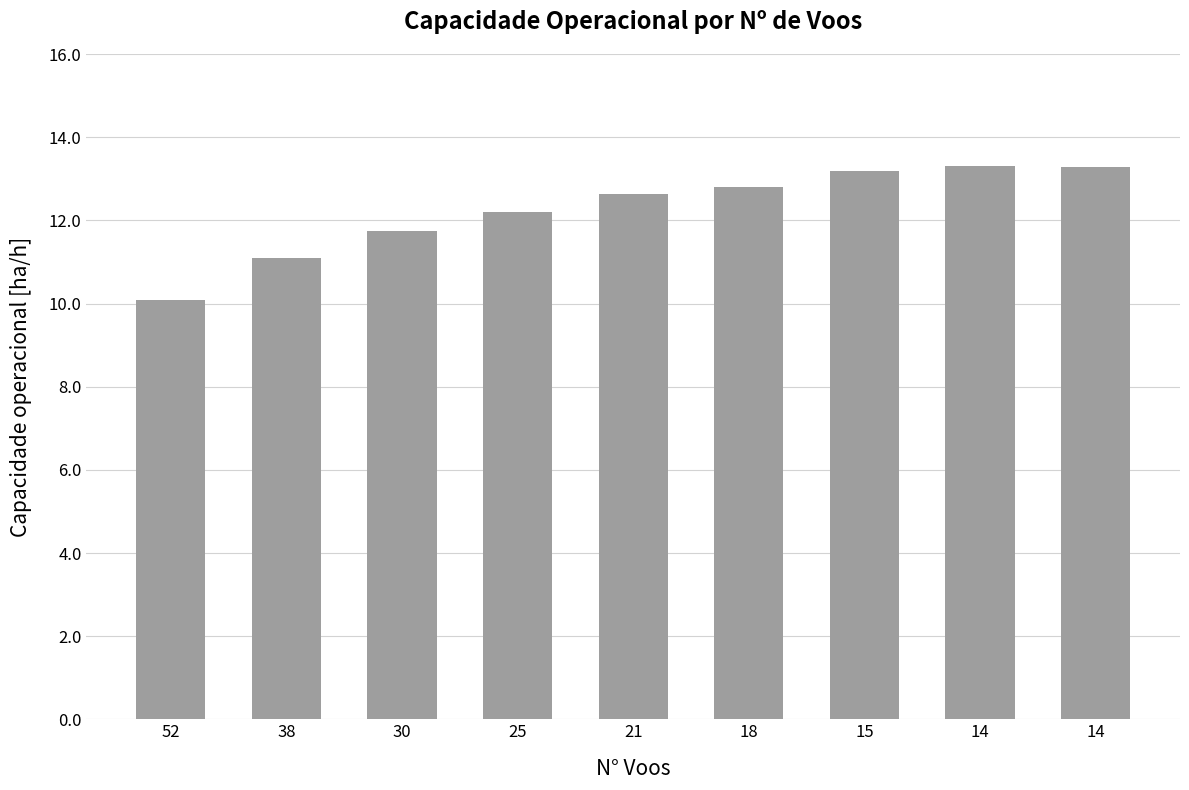

Are the bars horizontal?

No